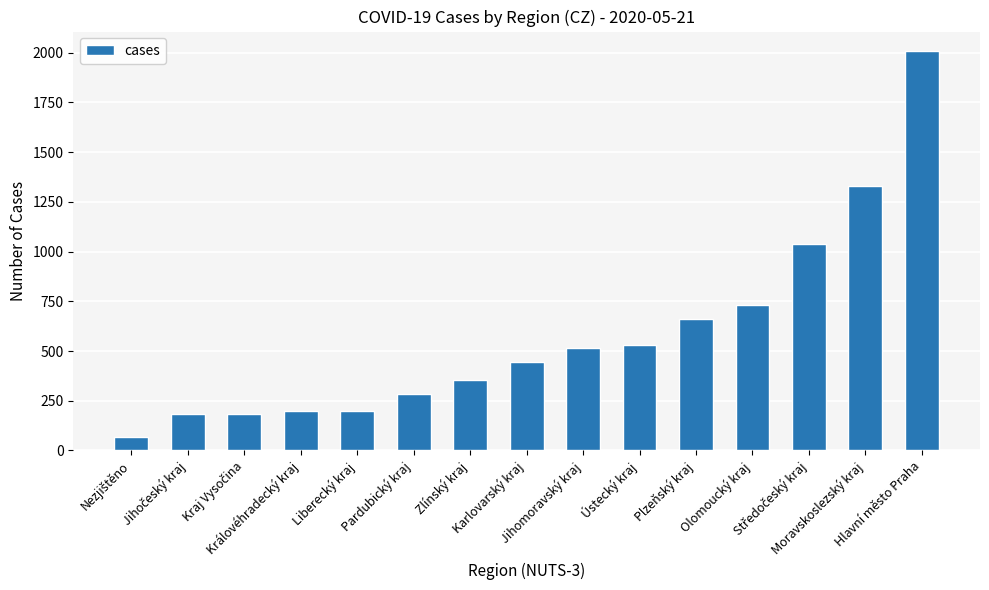

Read the value at Liberecký kraj.

200